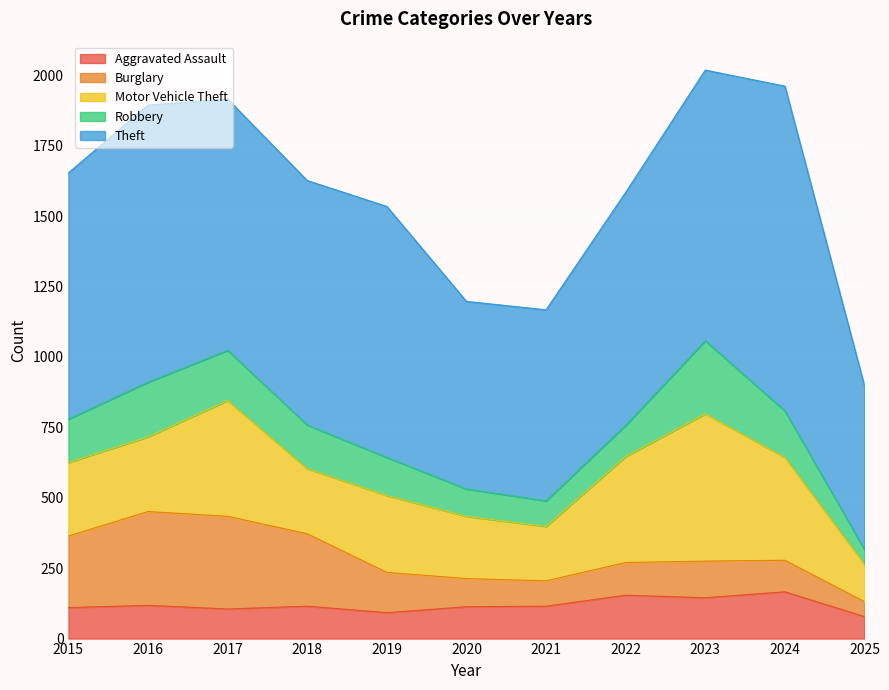

What value does the Theft series have at 2021, to the nearest 10?

680